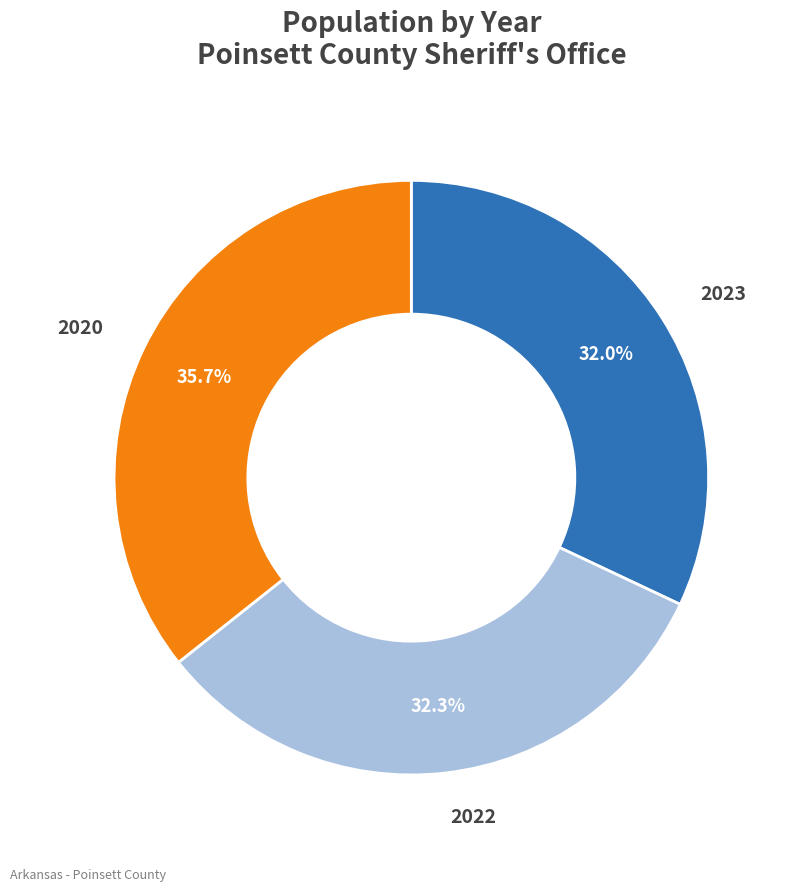

Does 2023 represent more than half of the total?

No